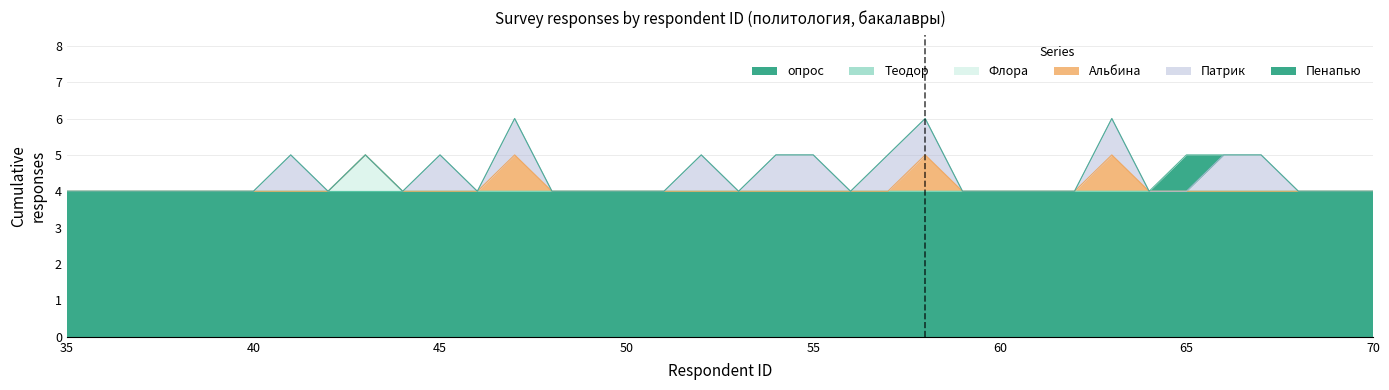

How many data points in Патрик are above 0?

11